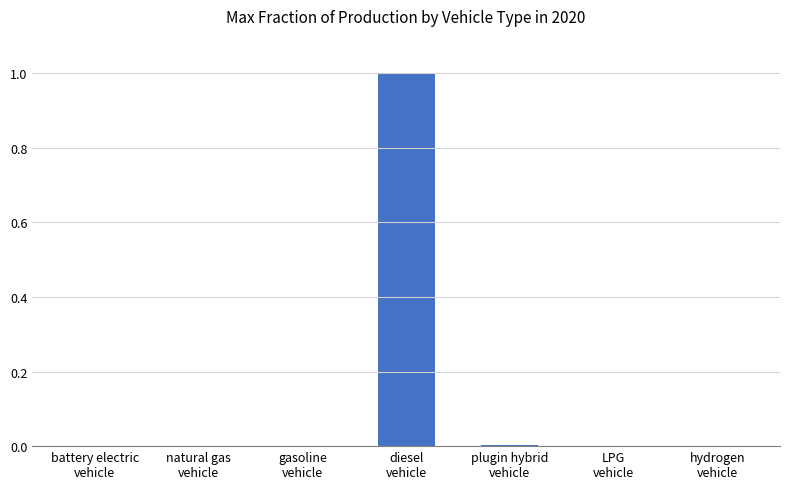

What is the greatest value displayed?

1.0